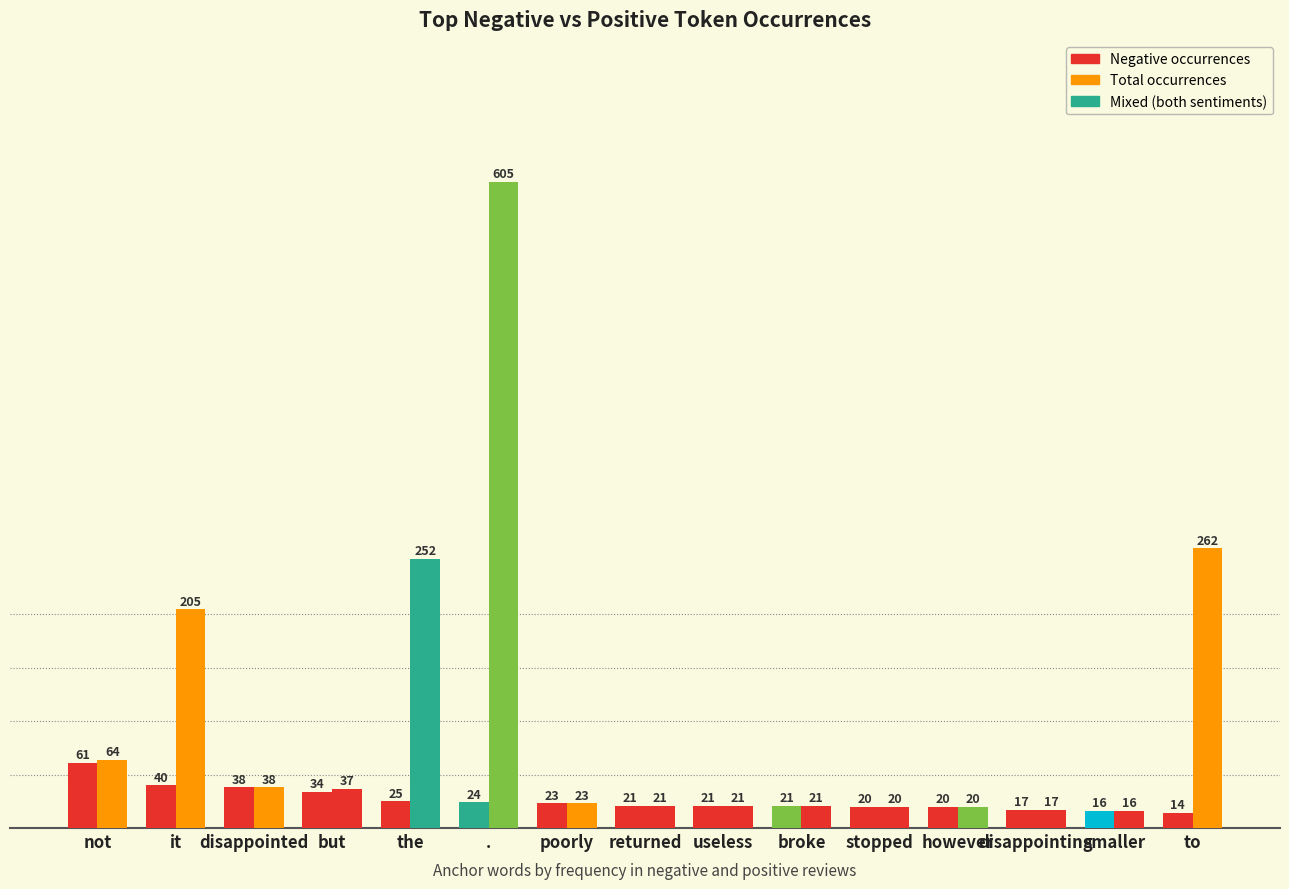

Reading left to right, what are all the values shown in this chart?

Negative occurrences: 61	40	38	34	25	24	23	21	21	21	20	20	17	16	14
Total occurrences: 64	205	38	37	252	605	23	21	21	21	20	20	17	16	262